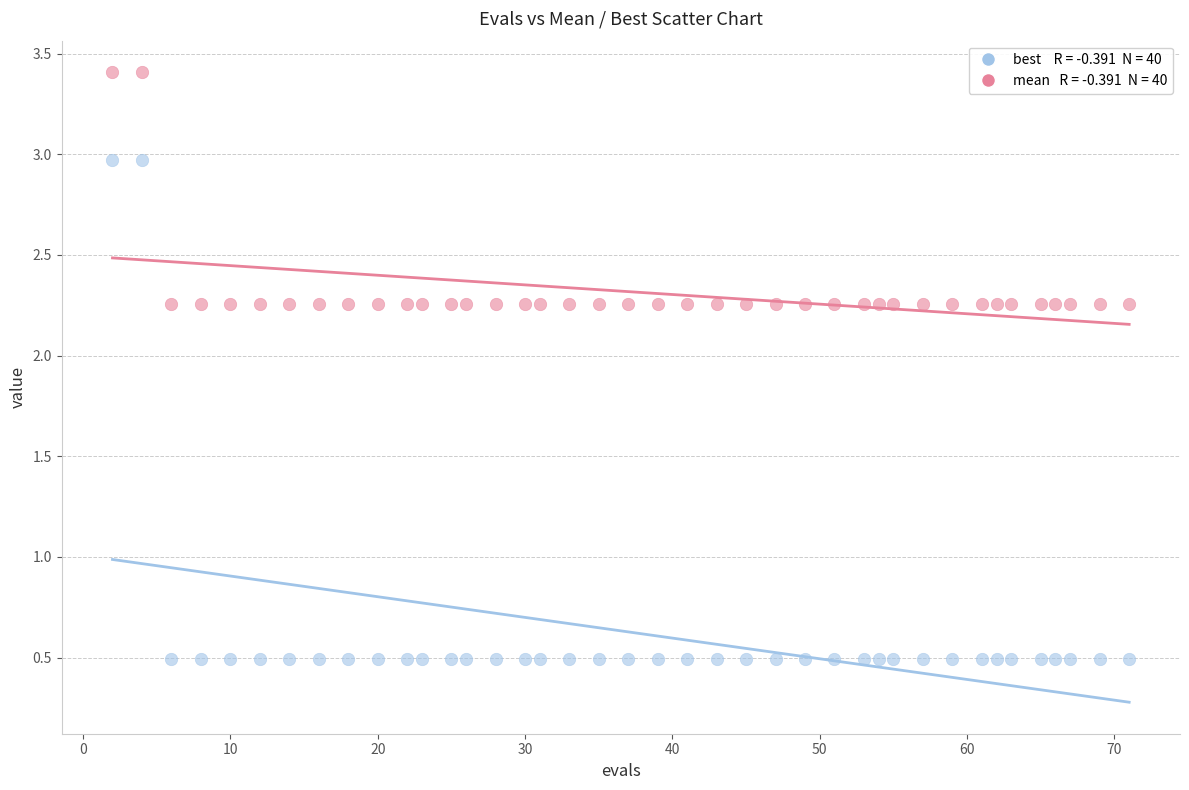

Across all data points, what is the range of X values (max minus min)?

69.0